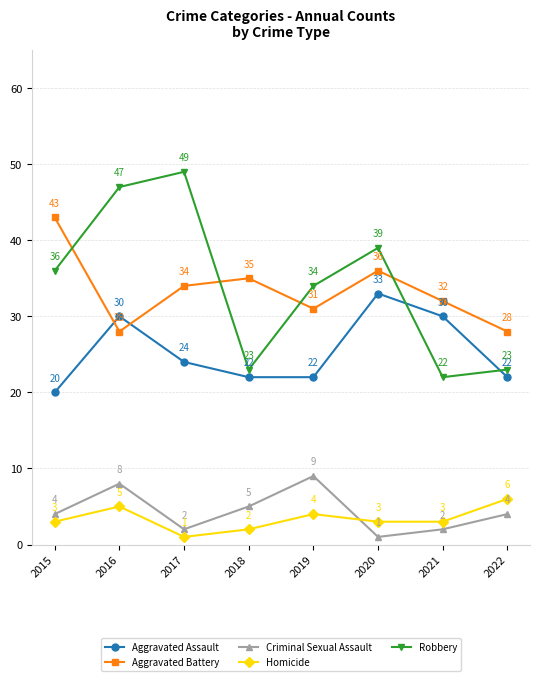

What is the sum of all Aggravated Assault values?

203